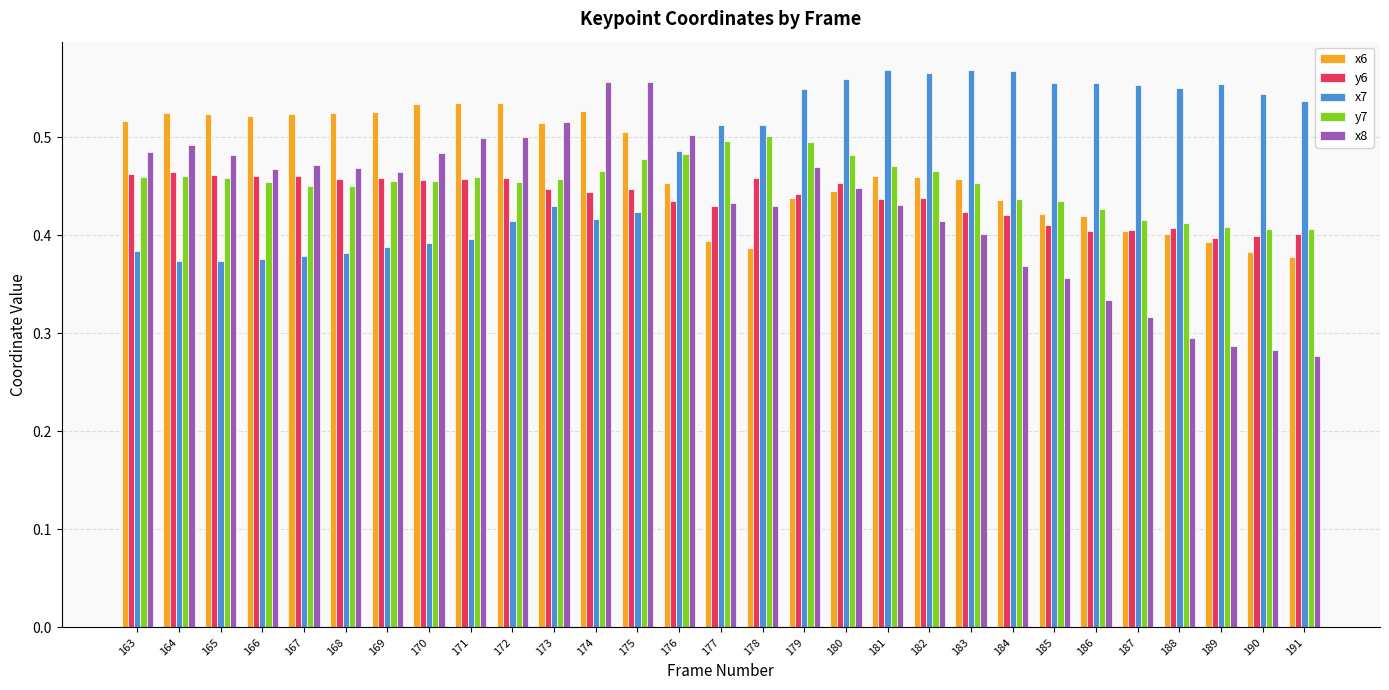

Is the value of x6 at 164 greater than the value of x8 at 168?

Yes